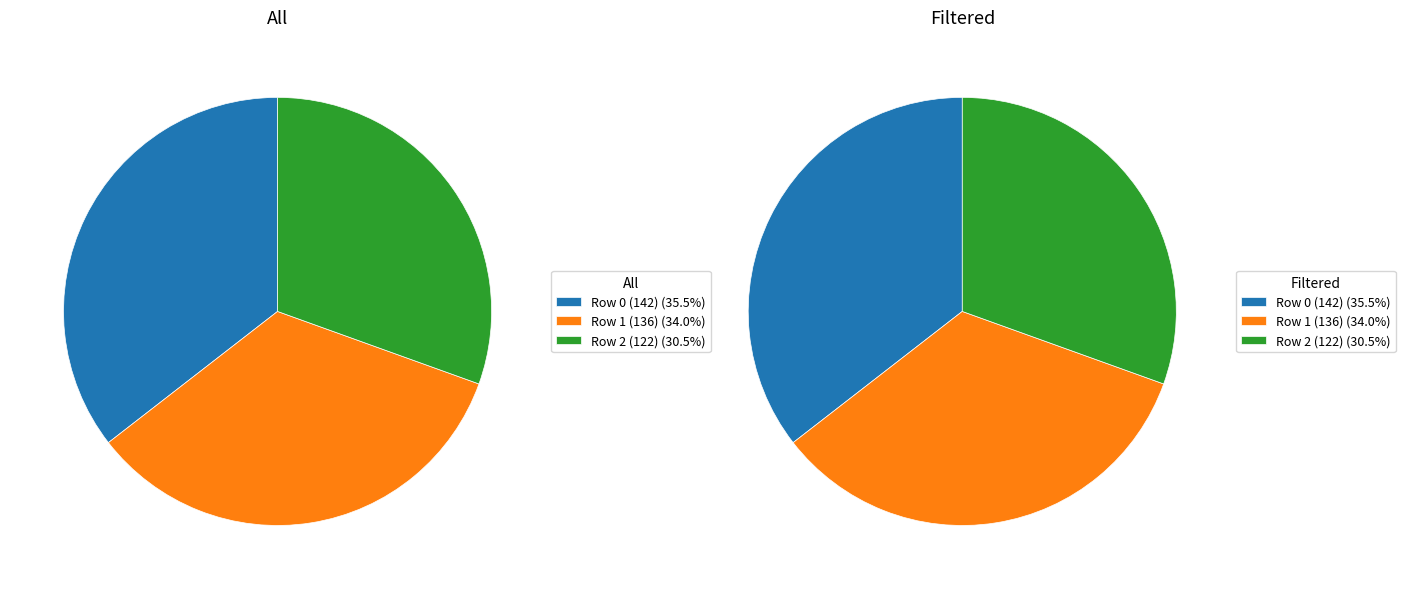

Which series has the widest spread of values?

All